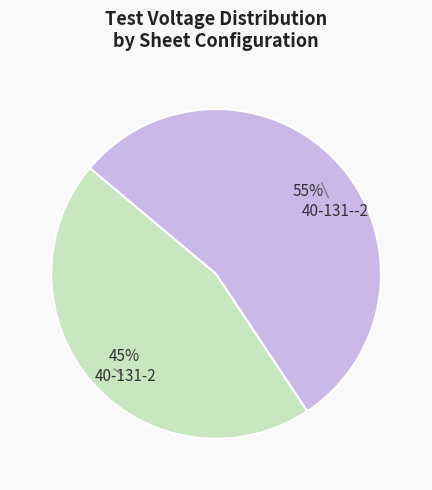

Does any single category account for the majority?

Yes